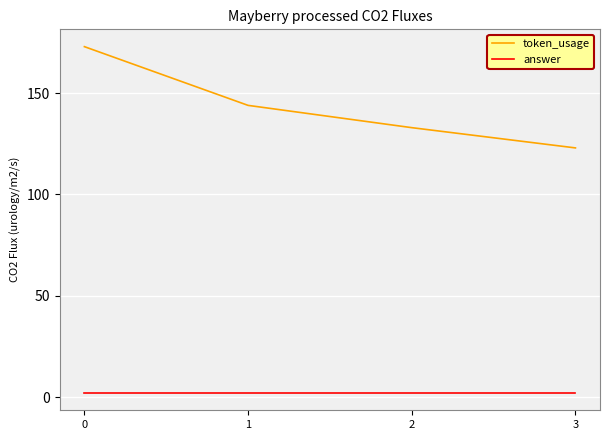

Reading left to right, transcribe all the data shown in this chart.

token_usage: 173	144	133	123
answer: 2	2	2	2